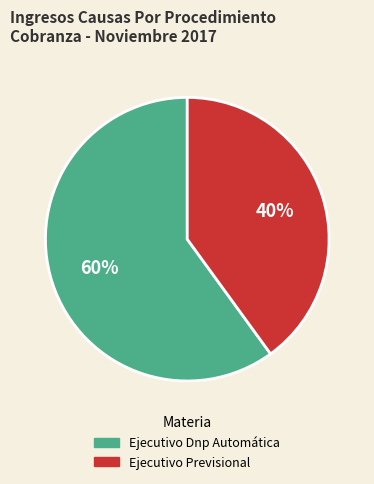

Combined, do Ejecutivo Dnp Automática and Ejecutivo Previsional account for over 50%?

Yes